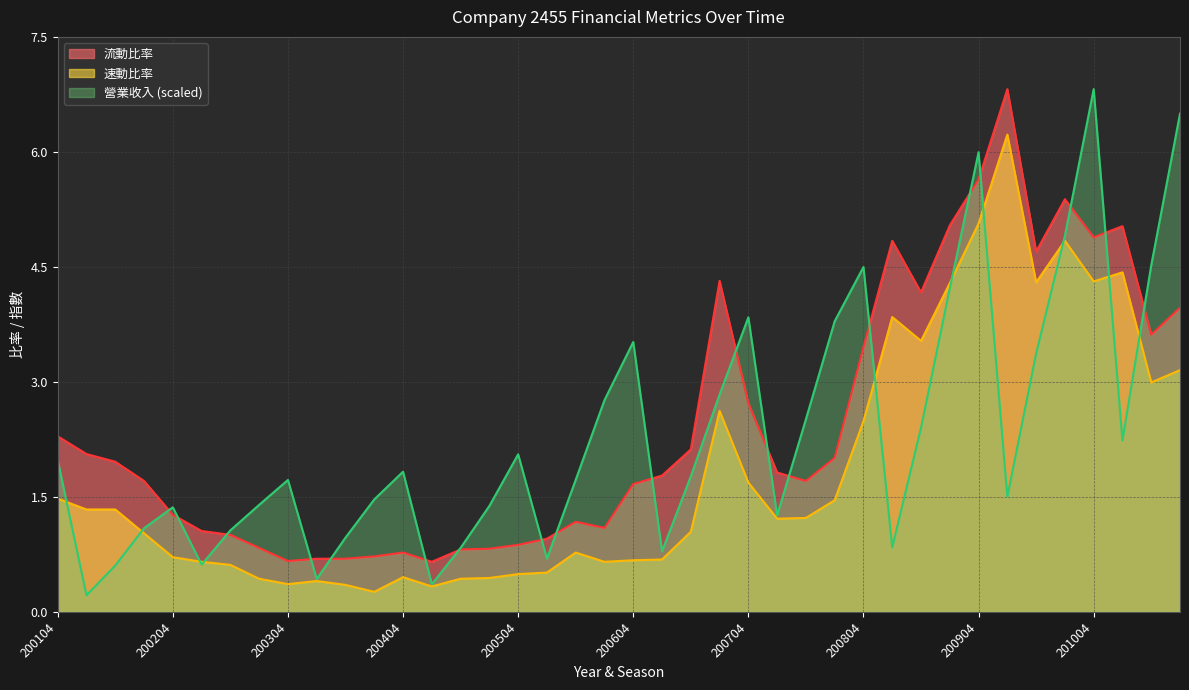

What is the maximum value shown in the chart?

6.8